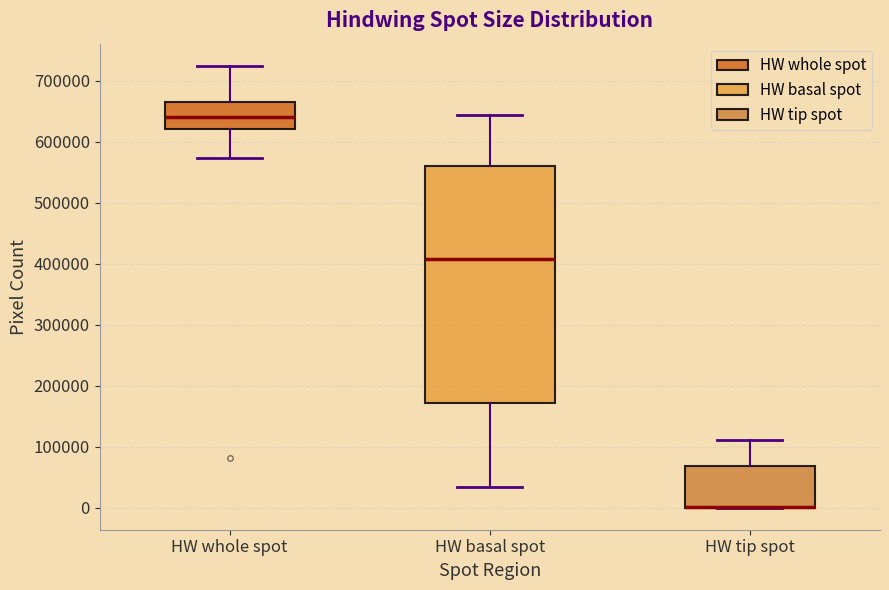

Reading left to right, read every box against the y-axis: the position of its median line, the range the box covers, and the ends of its whiskers. The values are not printed on the chart, so give them approximately, as read against the axis.

HW whole spot: median 640000, box 620000 to 670000, whiskers 570000 to 720000
HW basal spot: median 410000, box 170000 to 560000, whiskers 30000 to 640000
HW tip spot: median 0 (drawn on the box's lower edge), box 0 to 70000, whiskers 0 to 110000